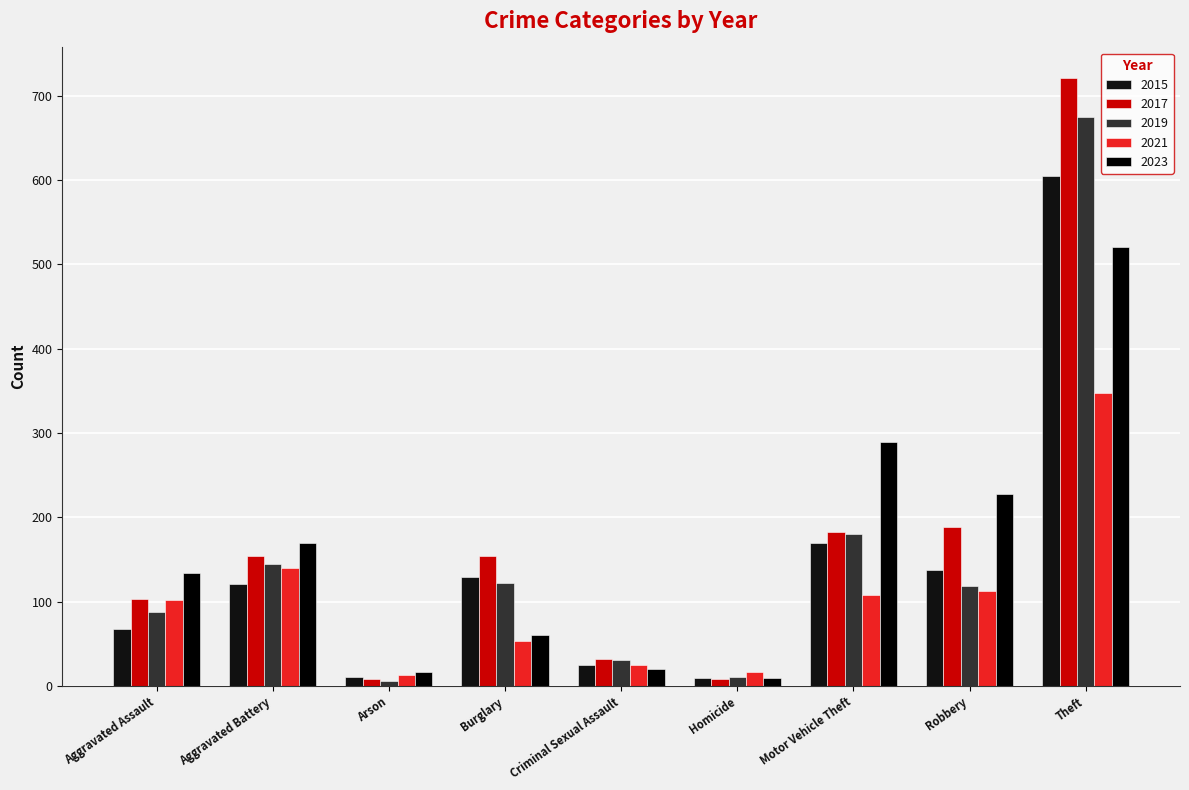

What is the value of the 2015 bar at the 3rd from the left?

10